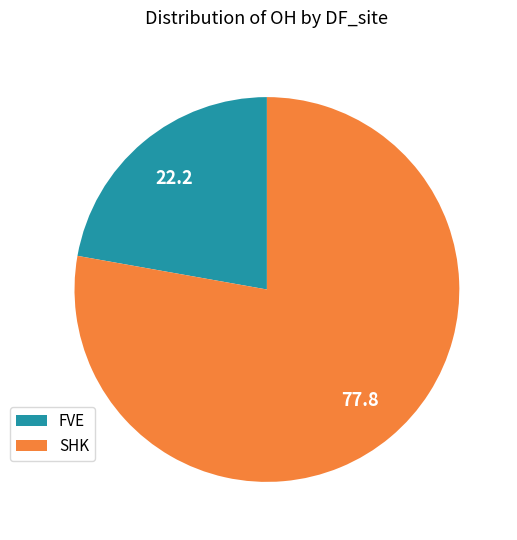

What is the largest slice in the pie chart?

SHK